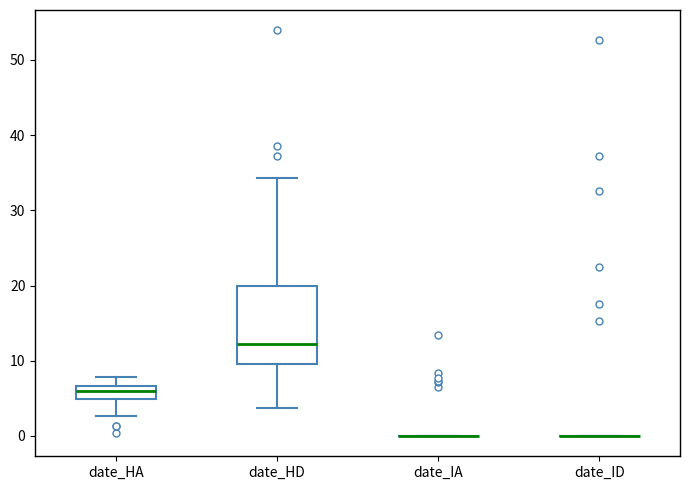

Reading left to right, read every box against the y-axis: the position of its median line, the range the box covers, and the ends of its whiskers. The values are not printed on the chart, so give them approximately, as read against the axis.

date_HA: median 6, box 5 to 7, whiskers 3 to 8
date_HD: median 12, box 10 to 20, whiskers 4 to 34
date_IA: box collapsed to a line at 0, whiskers 0 to 0
date_ID: box collapsed to a line at 0, whiskers 0 to 0